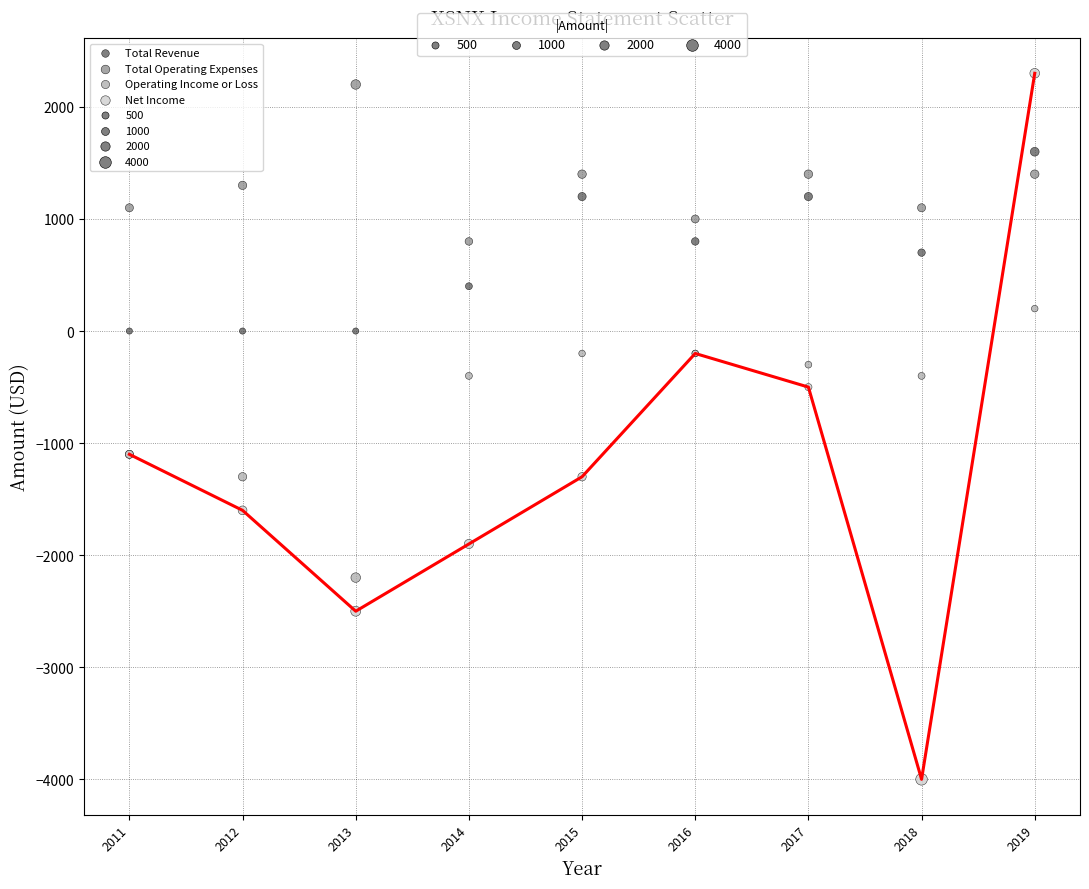

Which series contains the lowest Y value?

Net Income